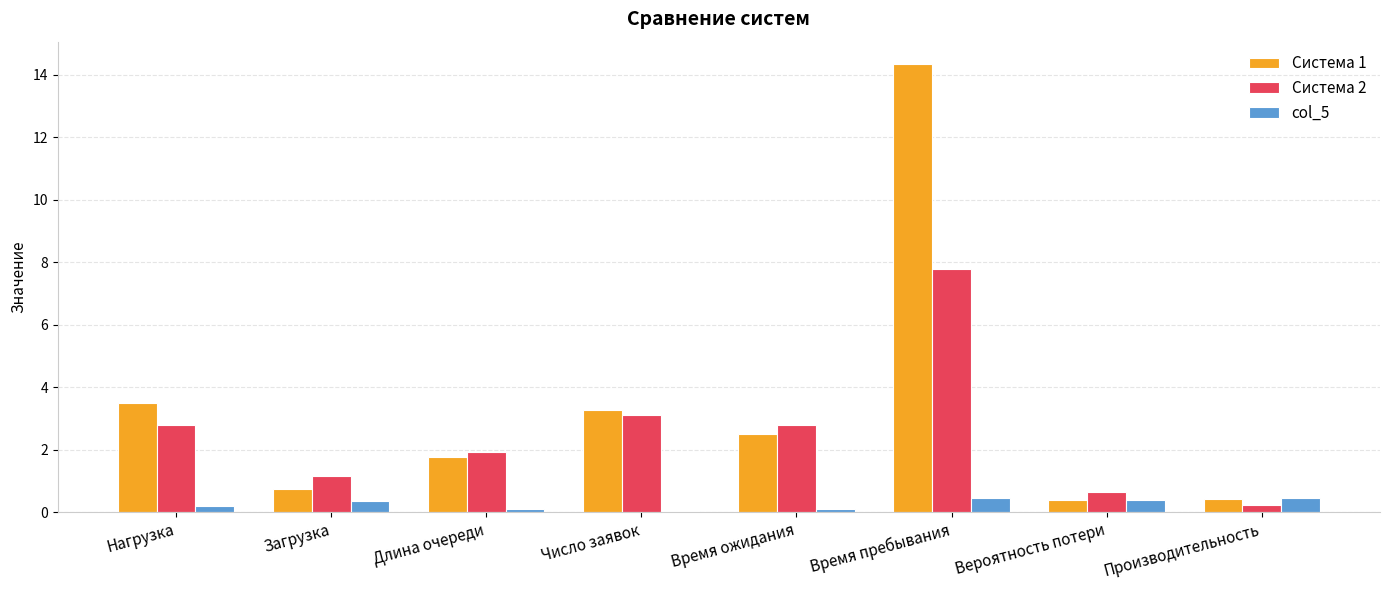

What is the highest value of the Система 2 series?

7.8